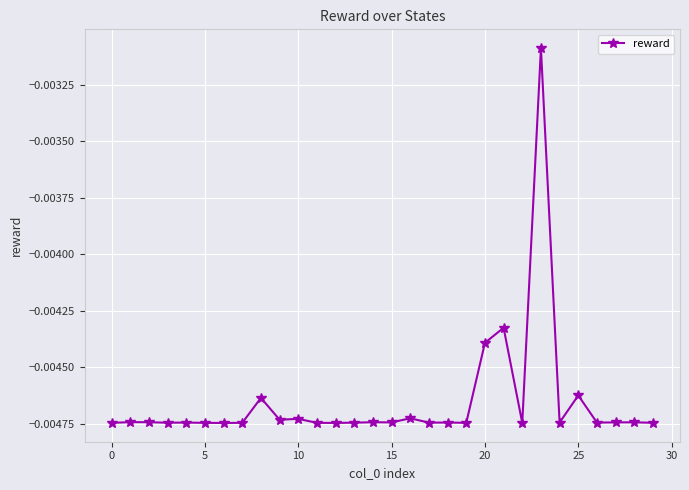

True or false: the data has more than 0 interior local peaks.

True